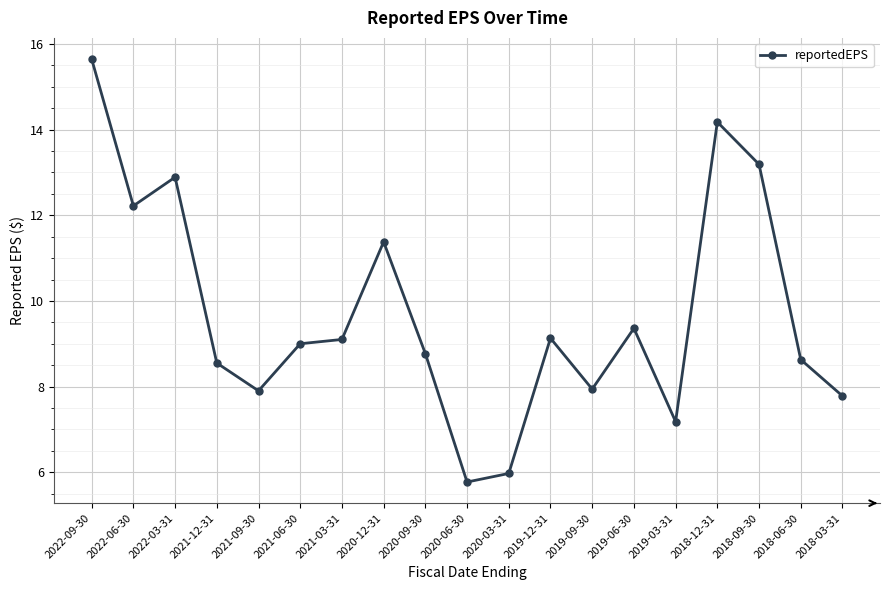

At which category does the chart reach its peak across all series?

2022-09-30